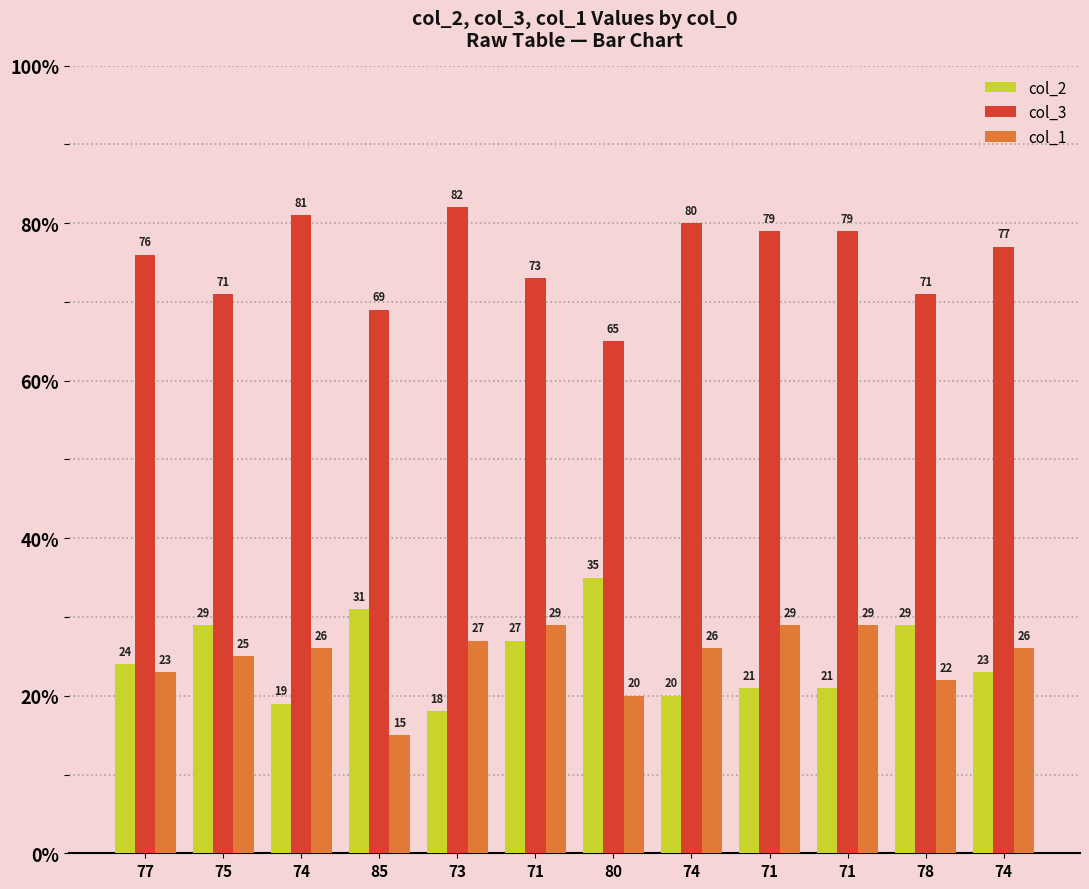

Which series has the largest total across all categories?

col_3